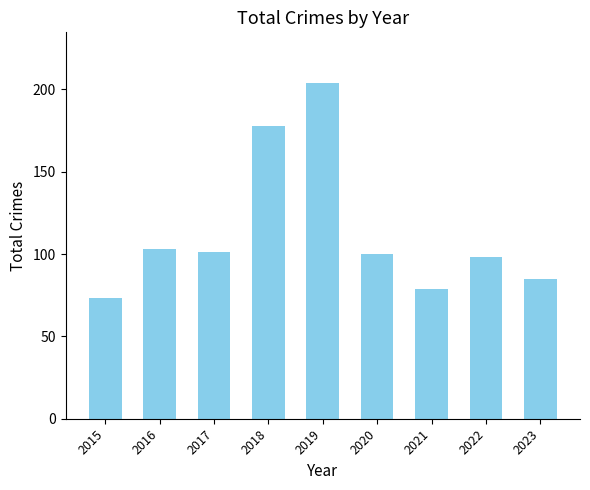

Approximately how many times larger is the value at 2023 compared to 2016?

0.8